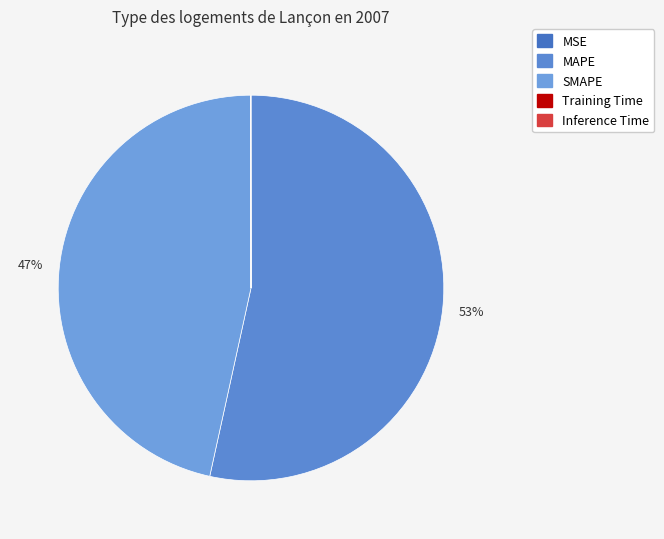

Combined, do Inference Time and MSE account for over 50%?

No